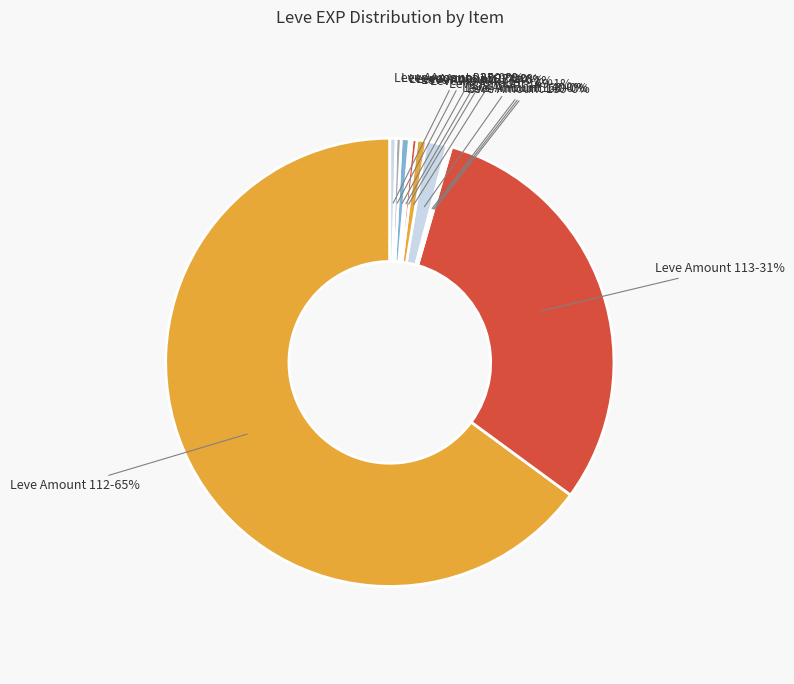

Is the sum of Leve Amount 113 and Leve Amount 230 greater than half?

No